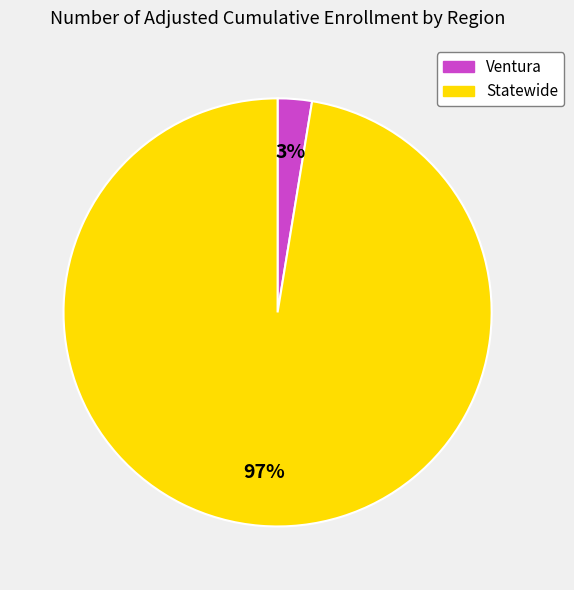

Do Statewide and Ventura together represent more than half of the pie?

Yes